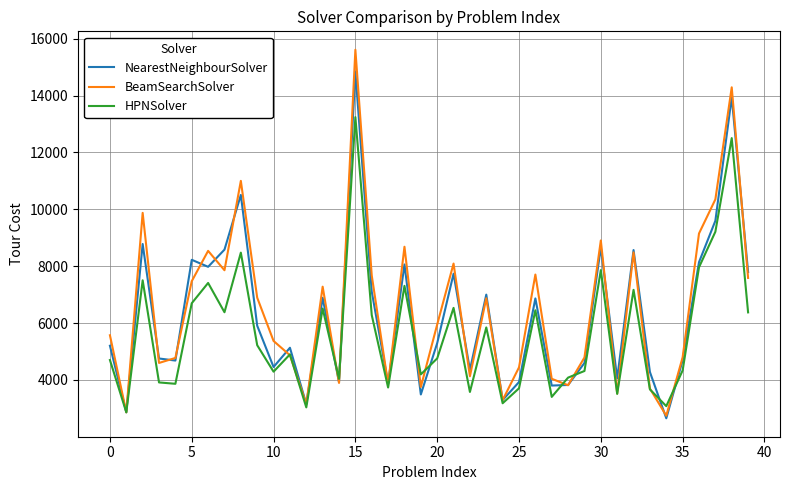

Which series has the widest spread of values?

BeamSearchSolver